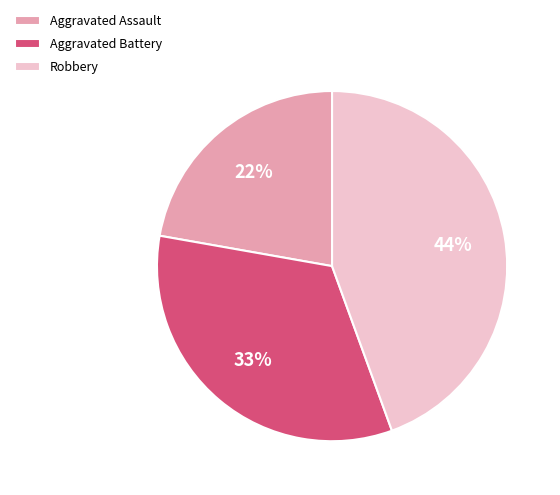

Combined, do Aggravated Battery and Robbery account for over 50%?

Yes